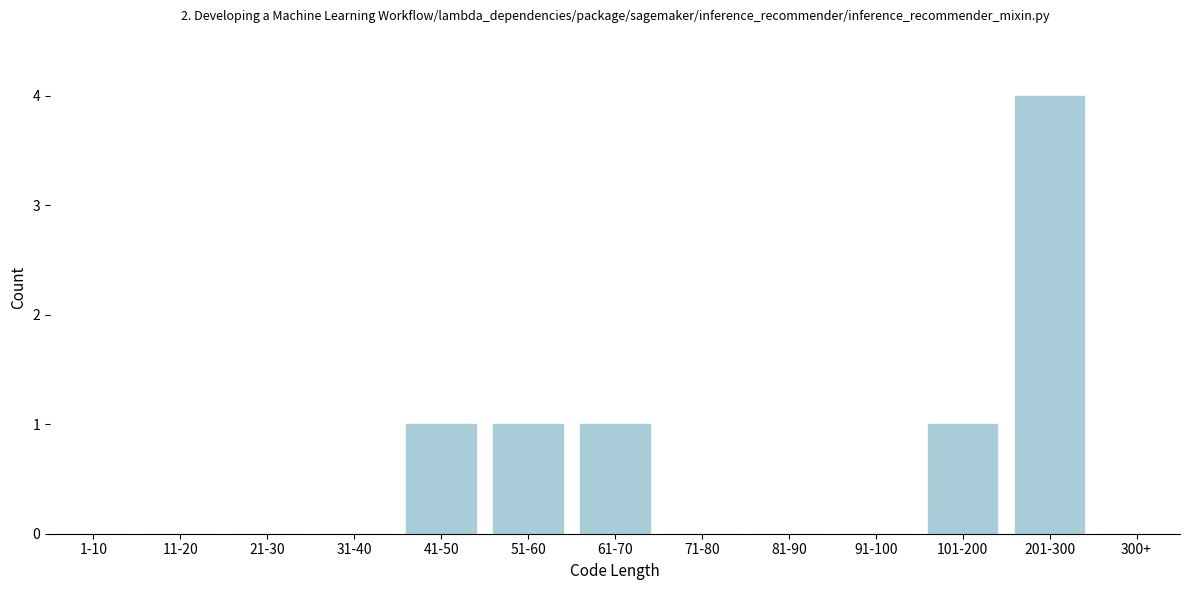

Reading left to right, extract all data points from this chart.

1-10=0	11-20=0	21-30=0	31-40=0	41-50=1	51-60=1	61-70=1	71-80=0	81-90=0	91-100=0	101-200=1	201-300=4	300+=0